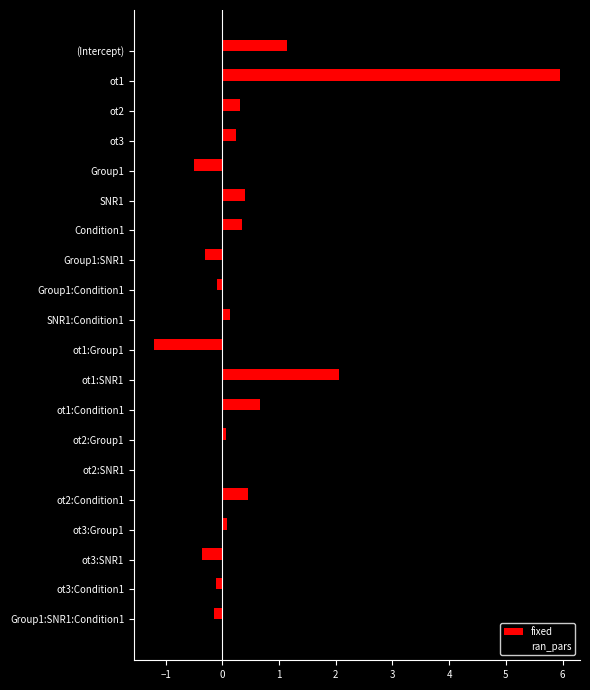

True or false: ran_pars has a value of 1.7 at Group1:SNR1.

True